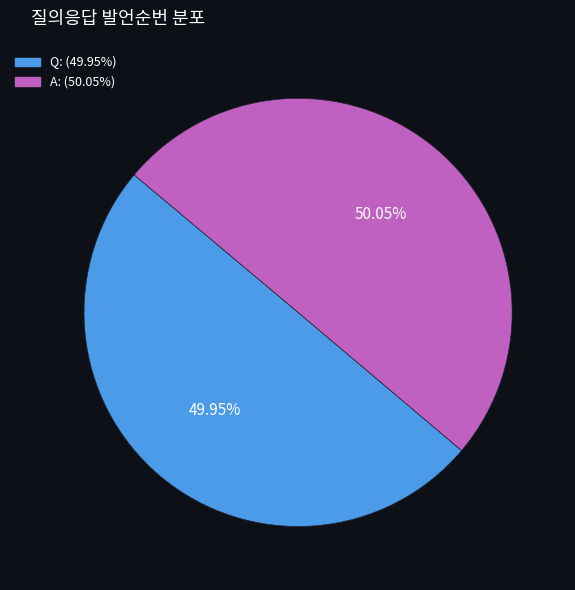

What is the ratio of the value at Q to the value at A?

1.0